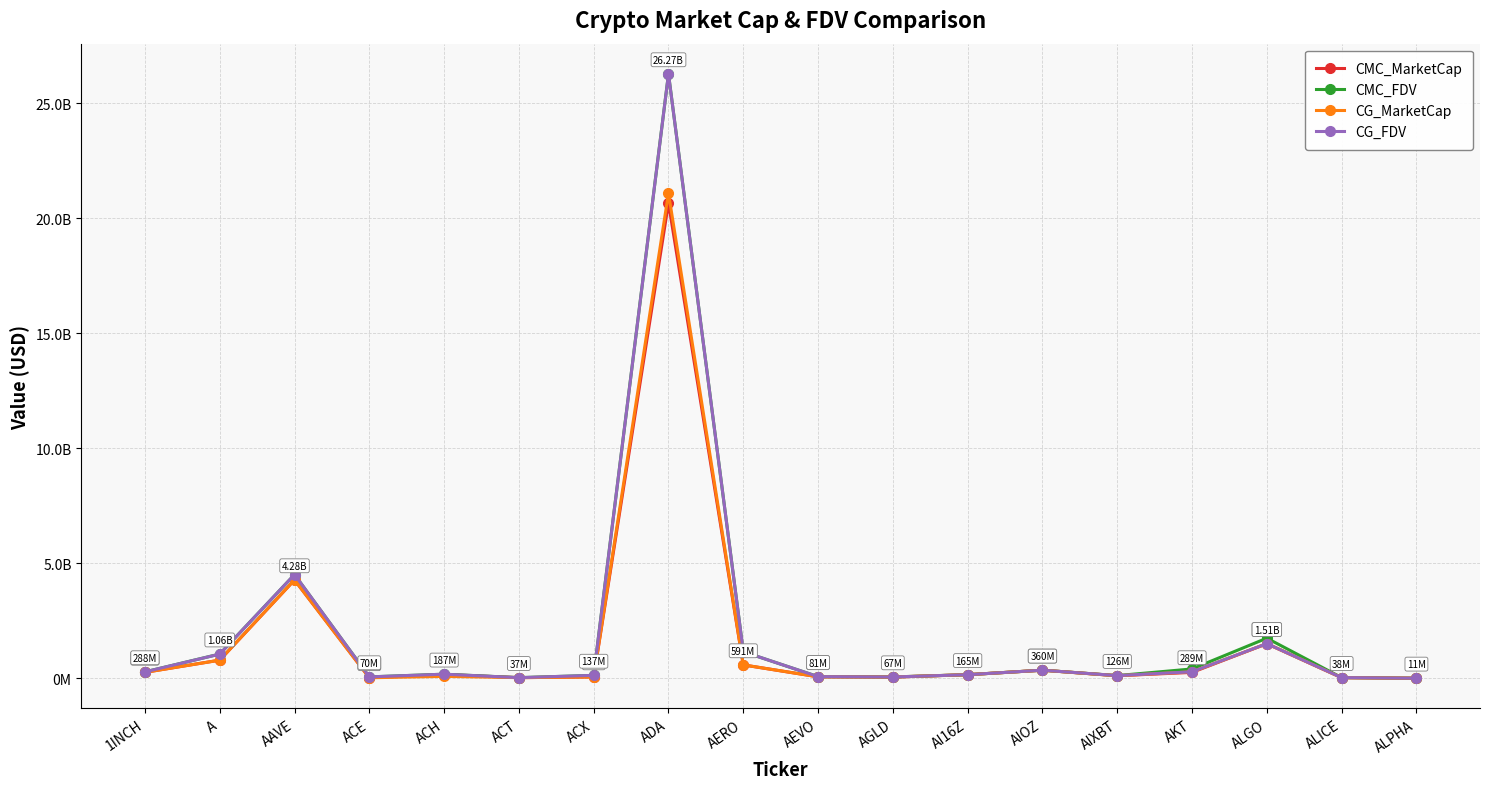

True or false: CMC_FDV has a value of 2017899315 at AAVE.

False